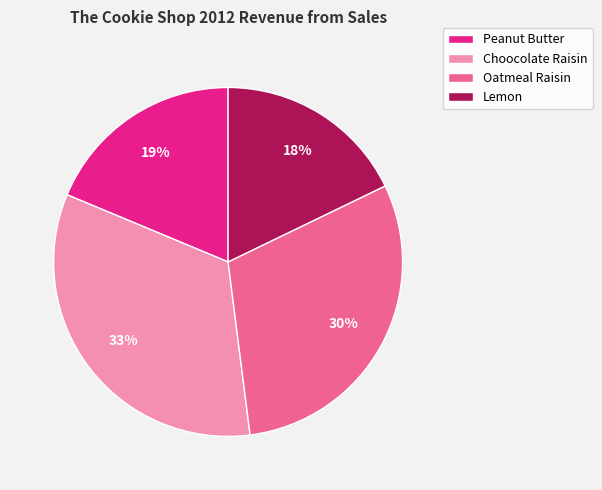

Is it true that Oatmeal Raisin is 30% of the pie?

True